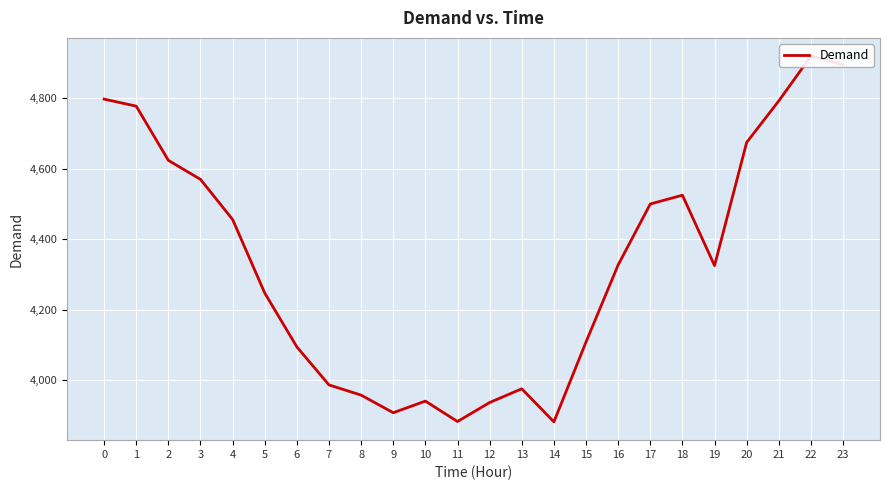

Rank the categories by value from highest to lowest.

22, 23, 0, 21, 1, 20, 2, 3, 18, 17, 4, 16, 19, 5, 15, 6, 7, 13, 8, 10, 12, 9, 11, 14